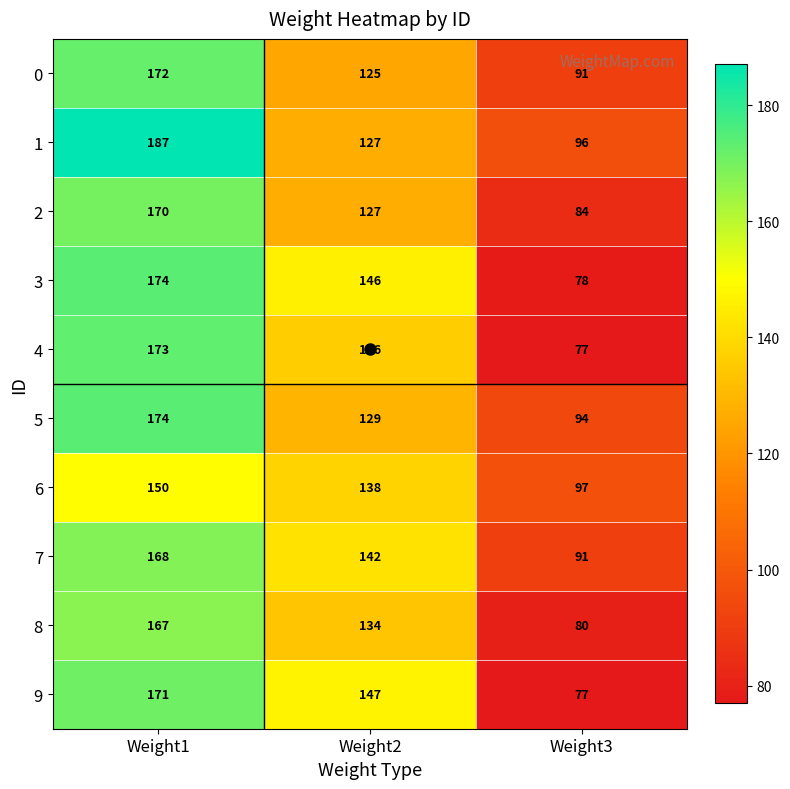

What is the greatest value displayed?

187